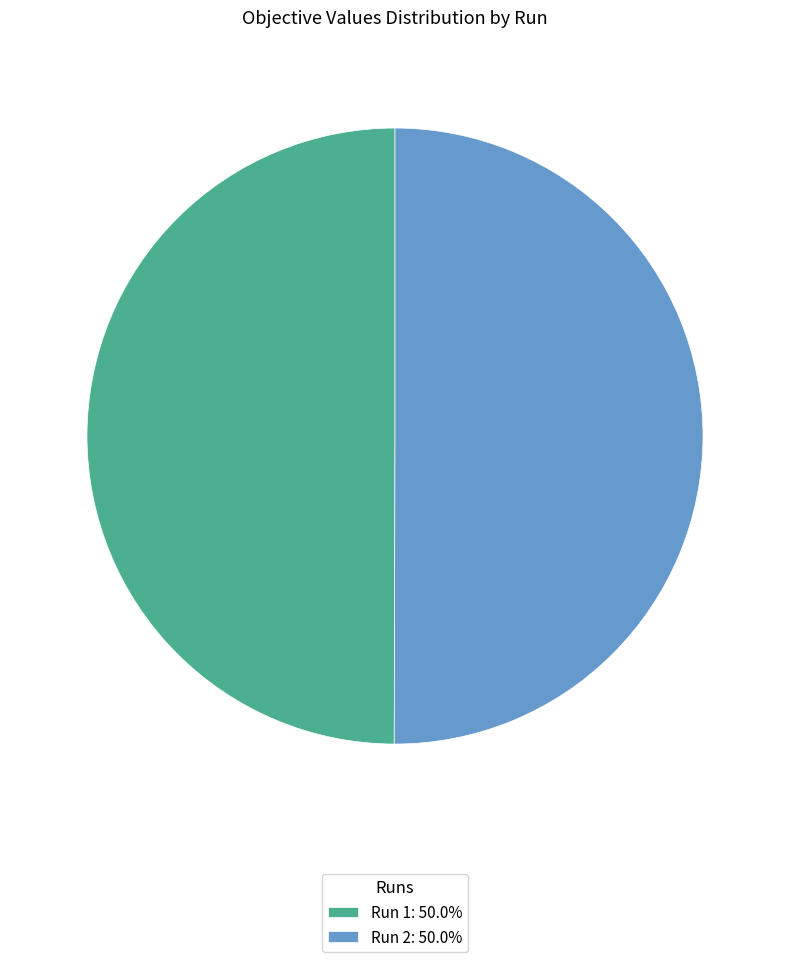

Combined, do Run 1: 50.0% and Run 2: 50.0% account for over 50%?

Yes